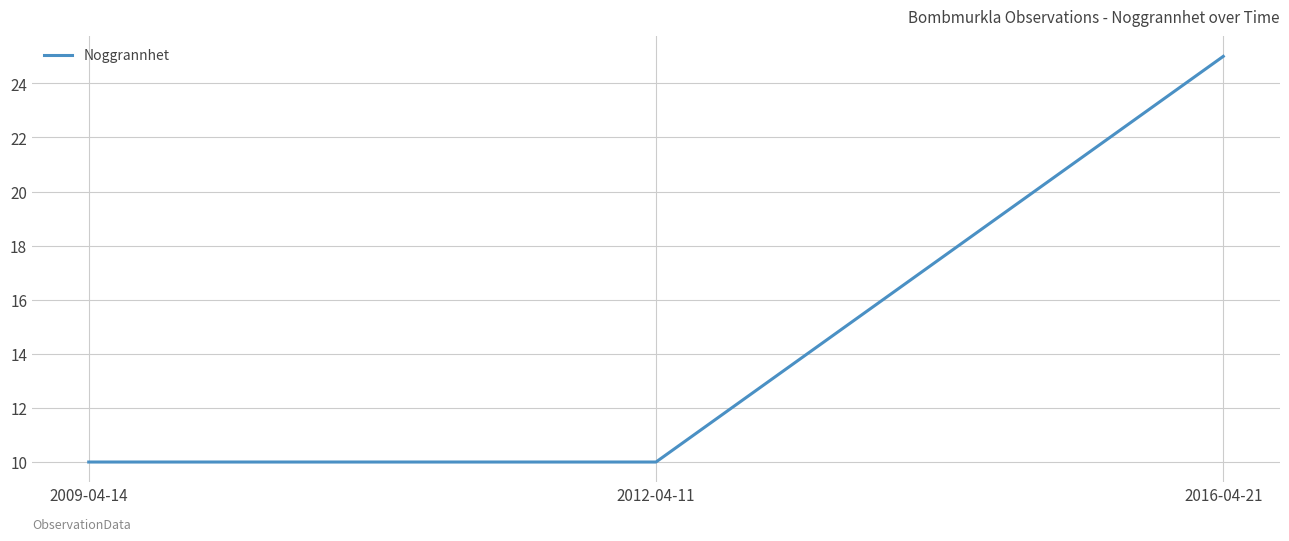

Which category has the highest value across all series?

2016-04-21